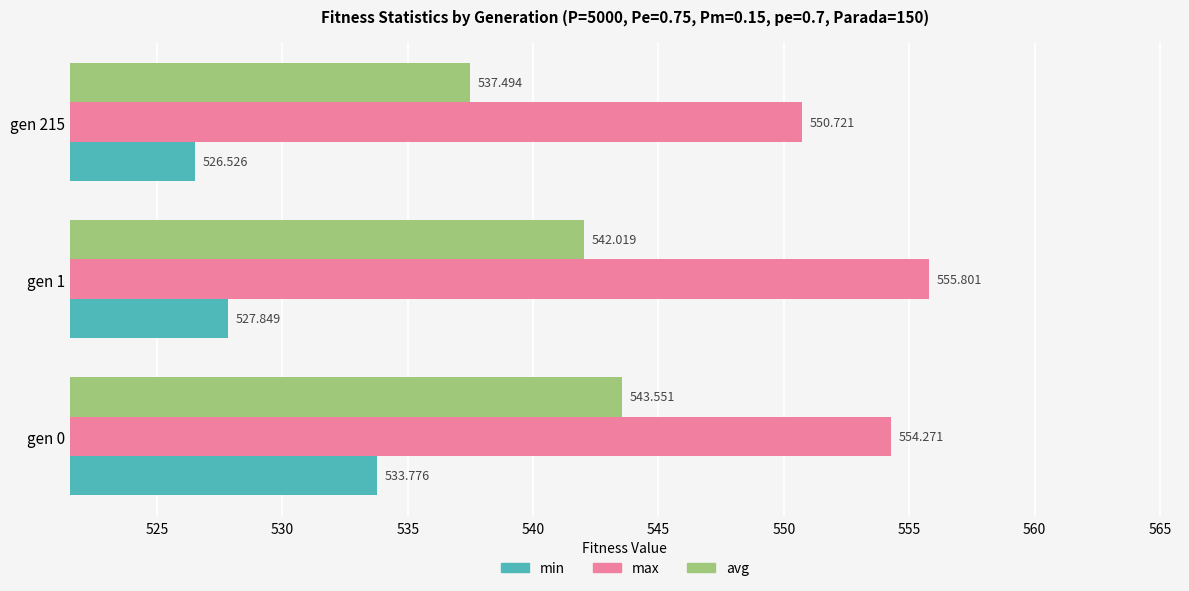

Between gen 0 and gen 1, which series saw the biggest shift?

min